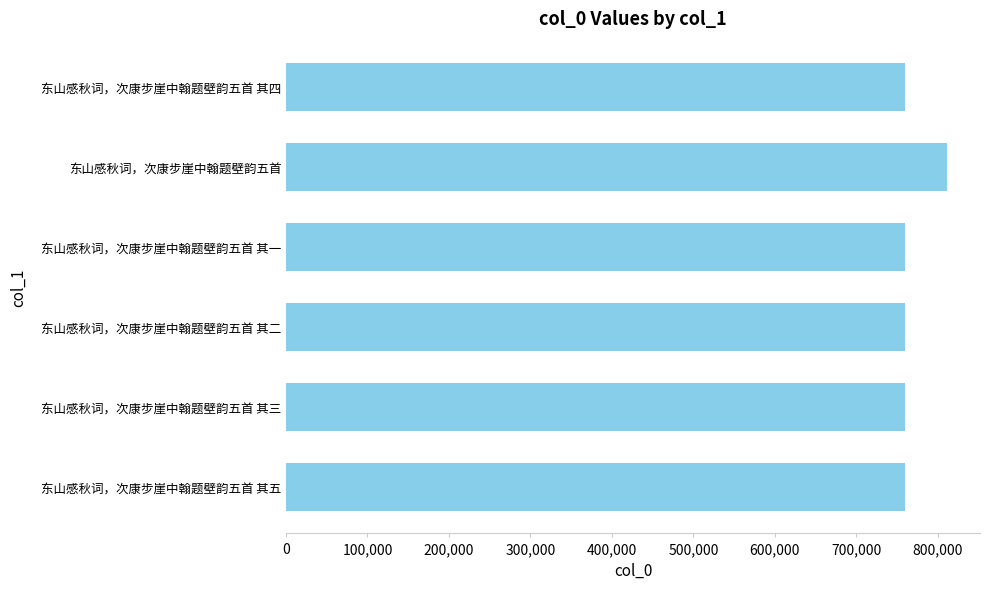

What is the difference between the second highest and second lowest values?

3